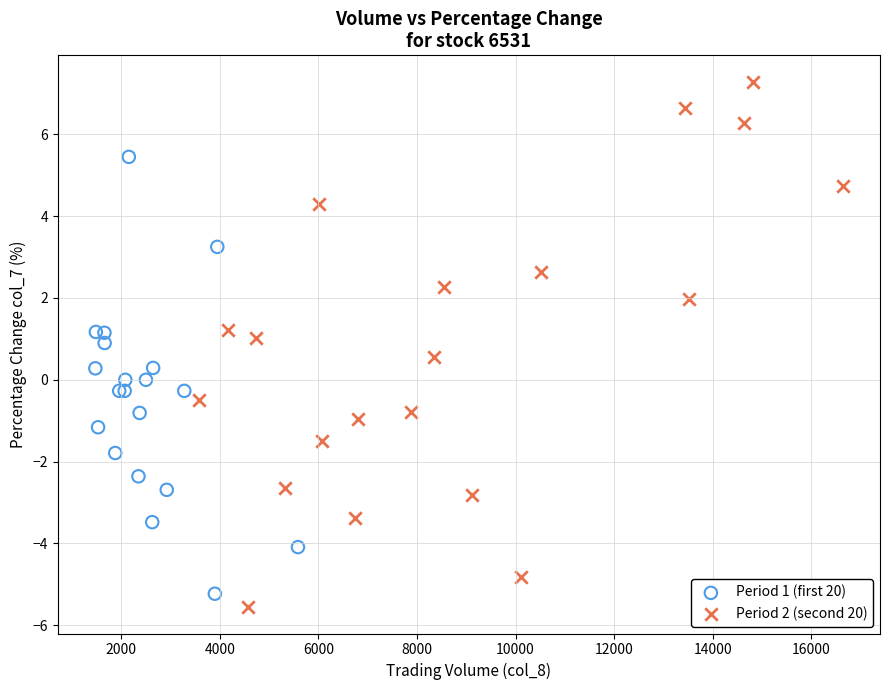

Which series reaches the minimum Y coordinate?

Period 2 (second 20)